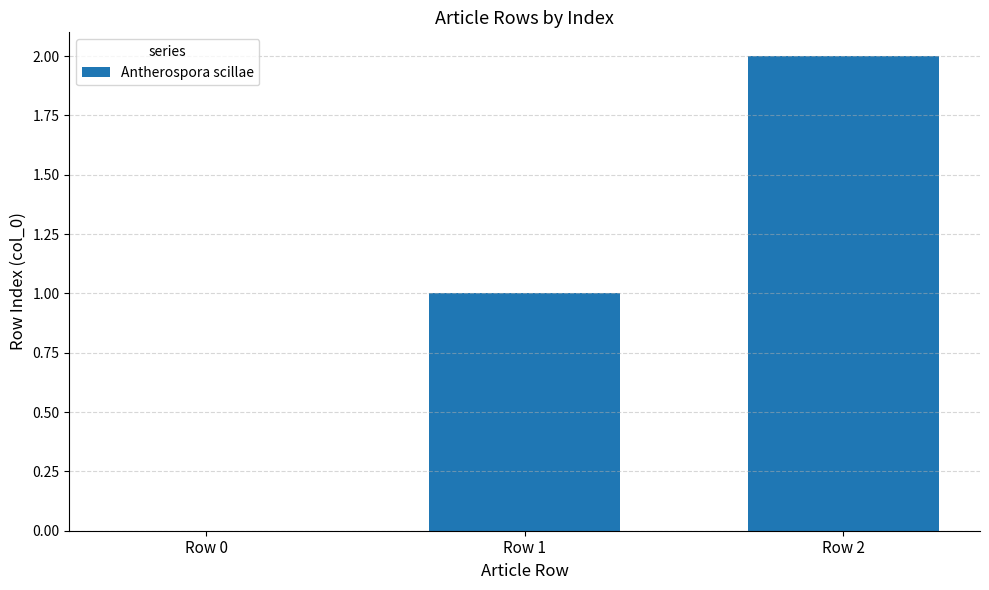

Count the values in the range 0 to 2.

3